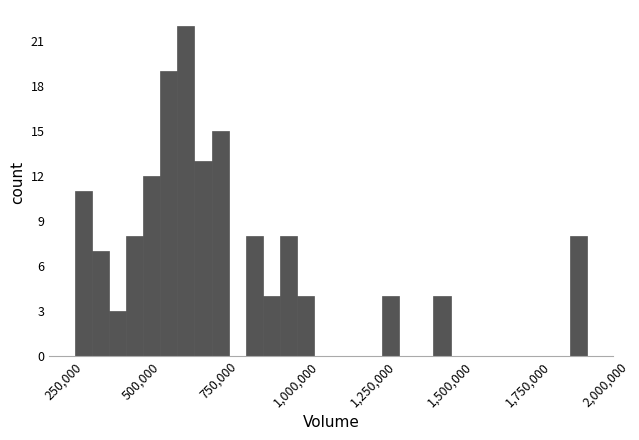

Read against the x-axis, roughly where is the centre of the tallest bar?

650000